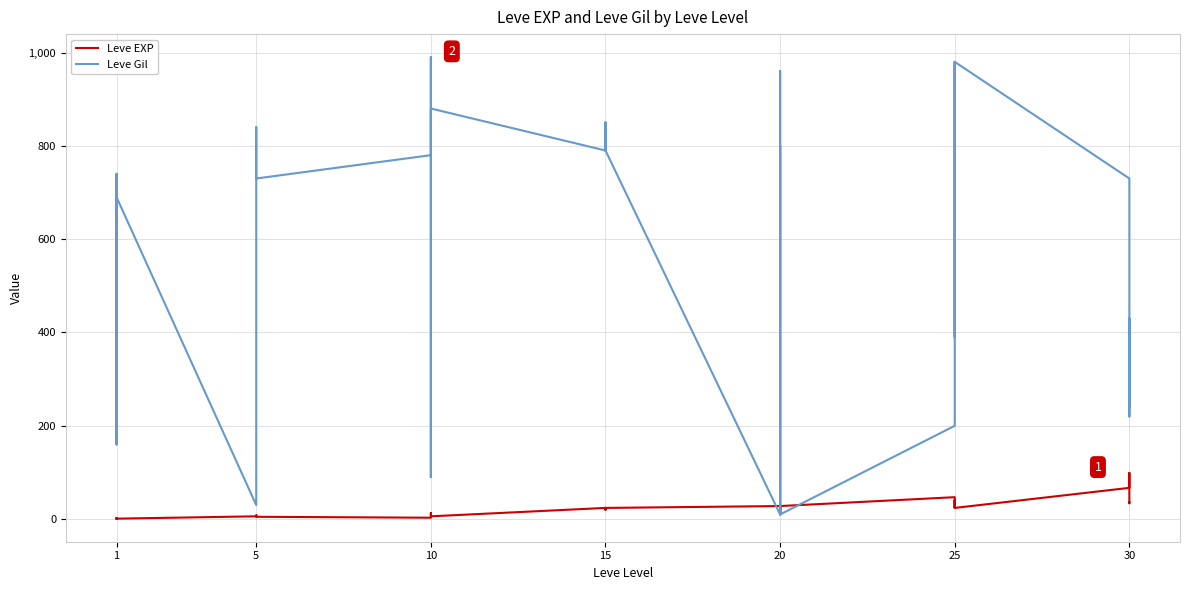

What is the sum of all Leve EXP values?

809